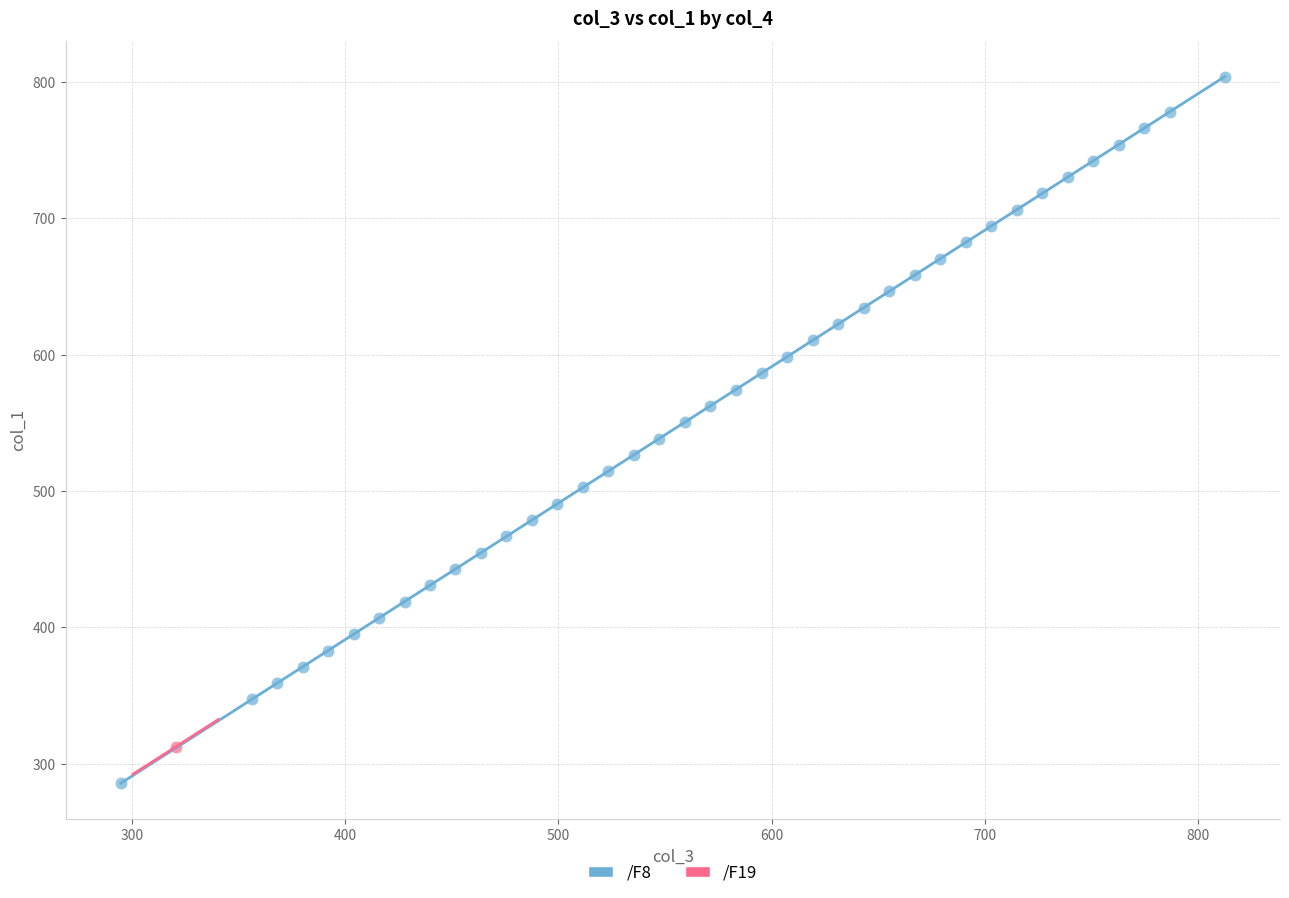

What are all the series names shown in the legend?

/F8, /F19